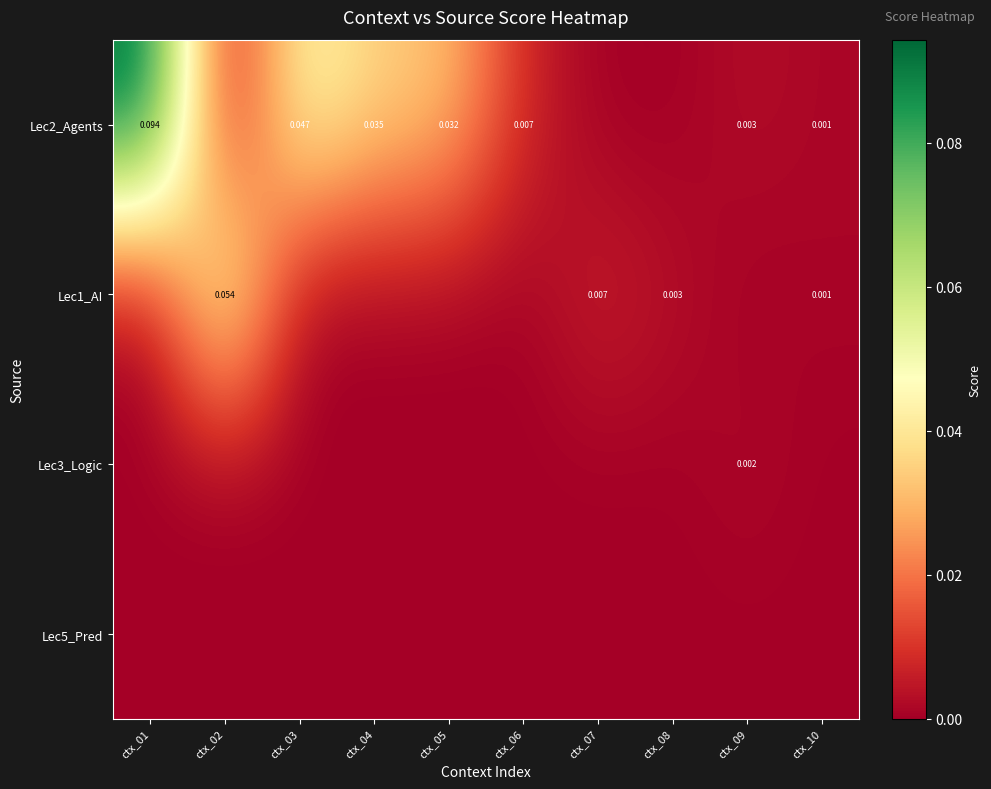

Between ctx_05 and ctx_08, which series saw the biggest shift?

Lec2_Agents